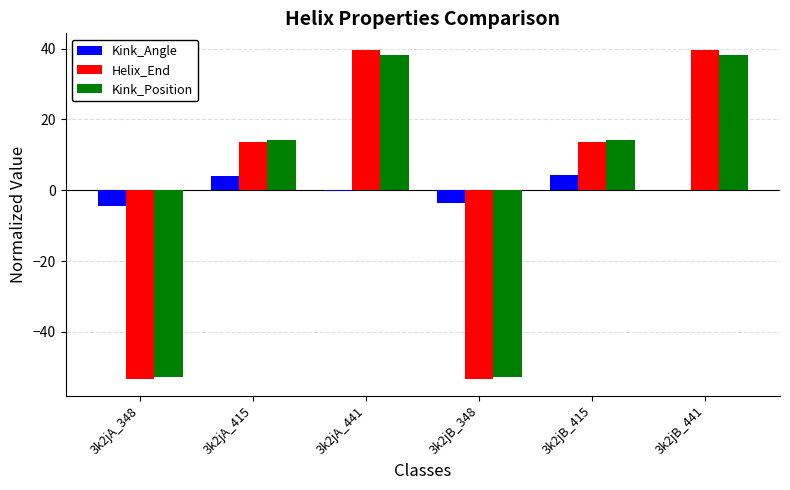

Which series changed the most between 3k2jA_441 and 3k2jB_348?

Helix_End